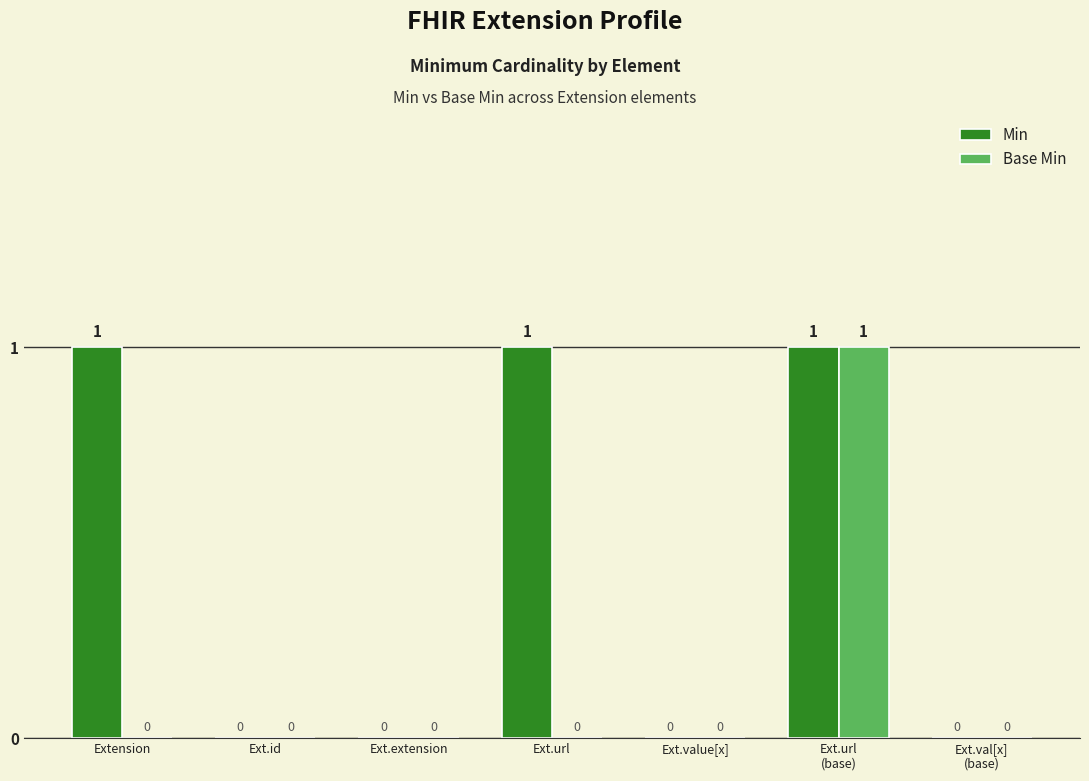

True or false: Base Min has a value of 0 at Extension.

True